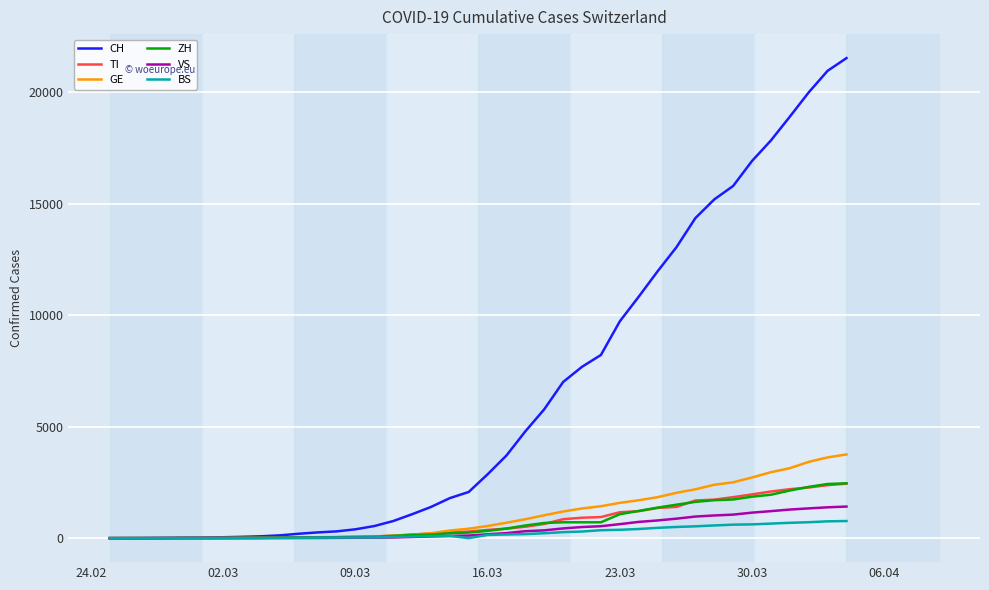

Which series has the largest total across all categories?

CH